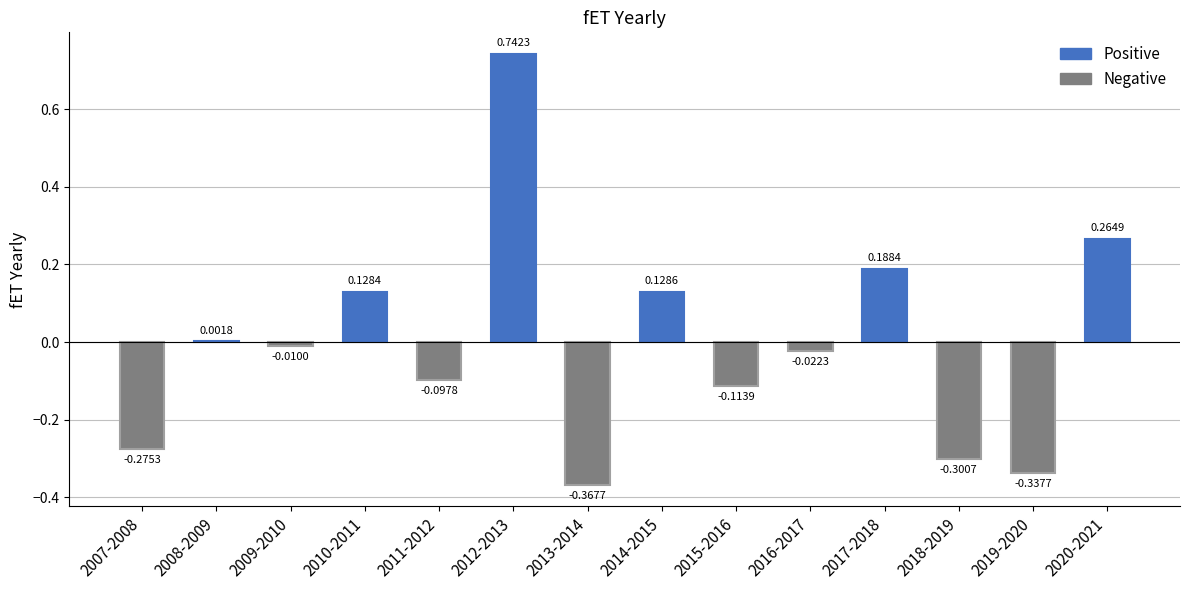

Which has a higher value, 2012-2013 or 2017-2018?

2012-2013